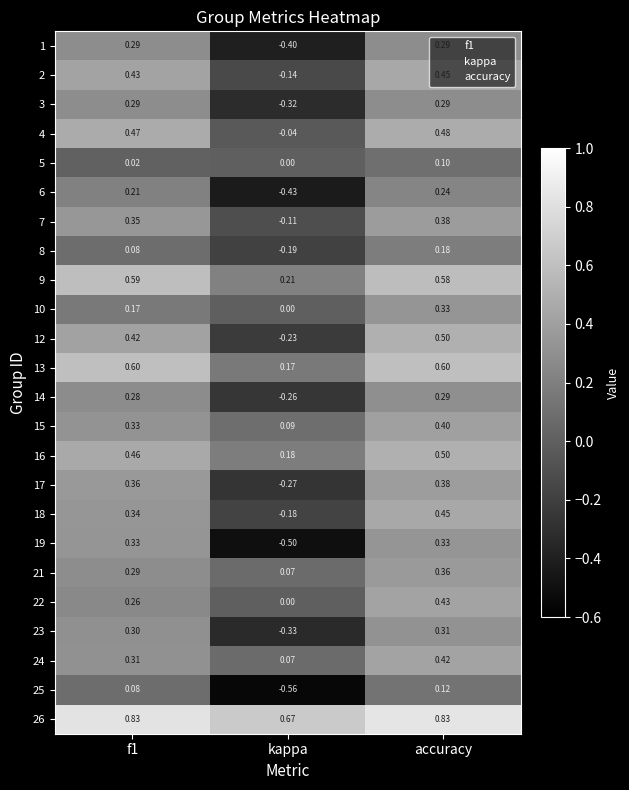

How many values in the 25 series are below 0?

1